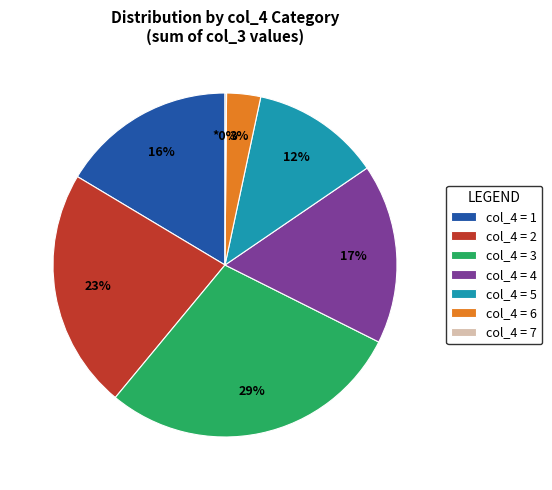

Which has a higher value, col_4 = 4 or col_4 = 6?

col_4 = 4